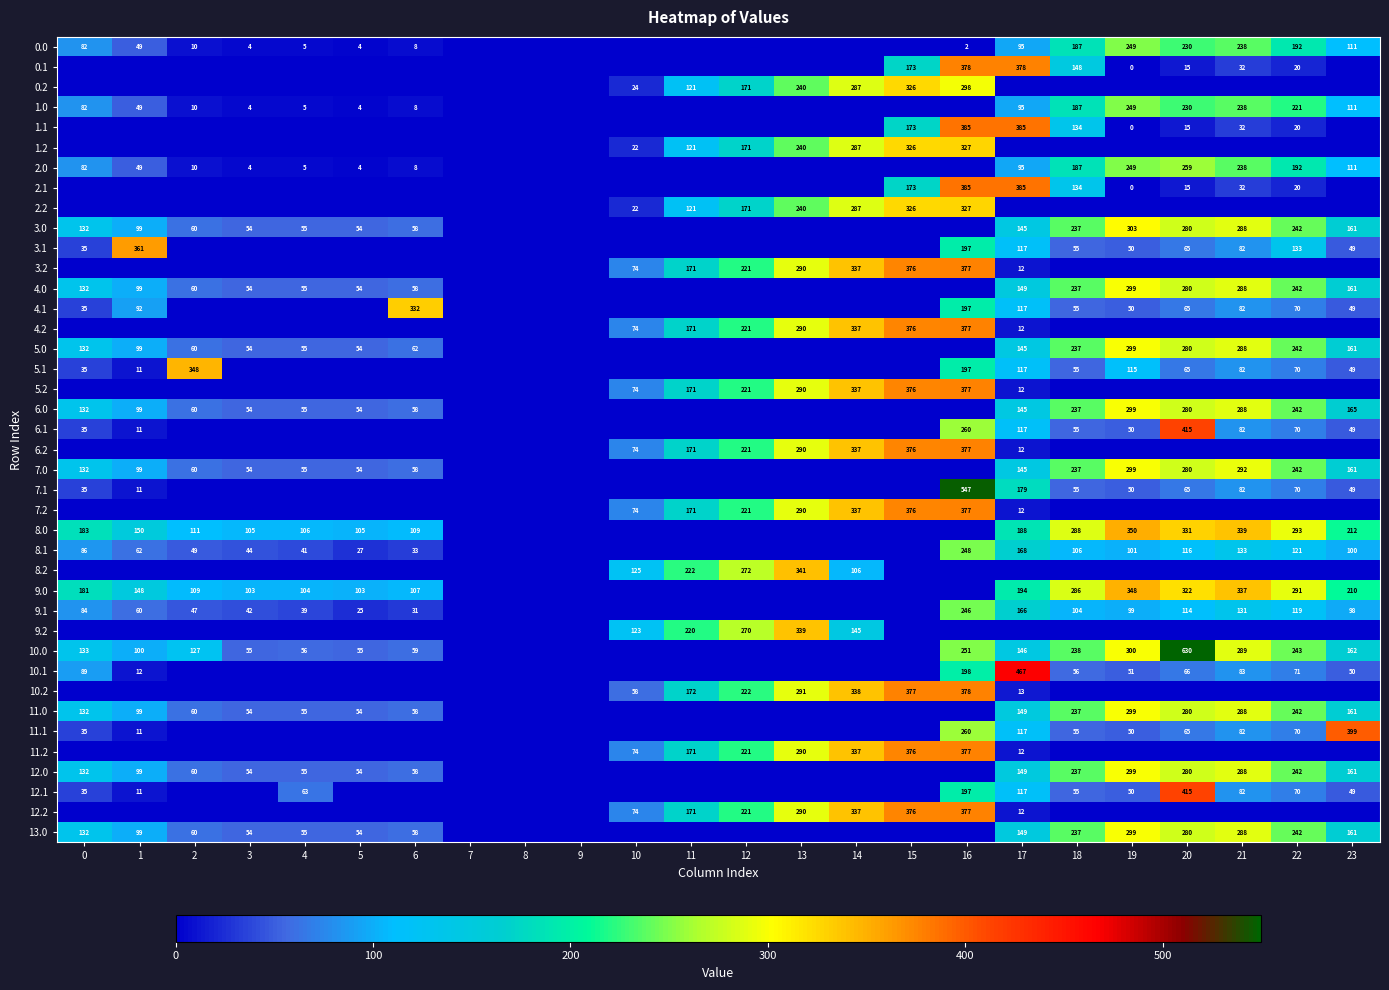

What is the difference between the highest and lowest values at 2?

347.9